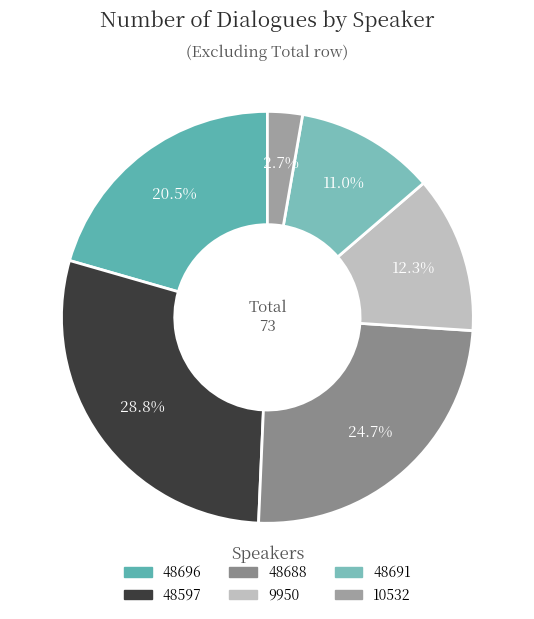

Count the number of slices in the pie.

6